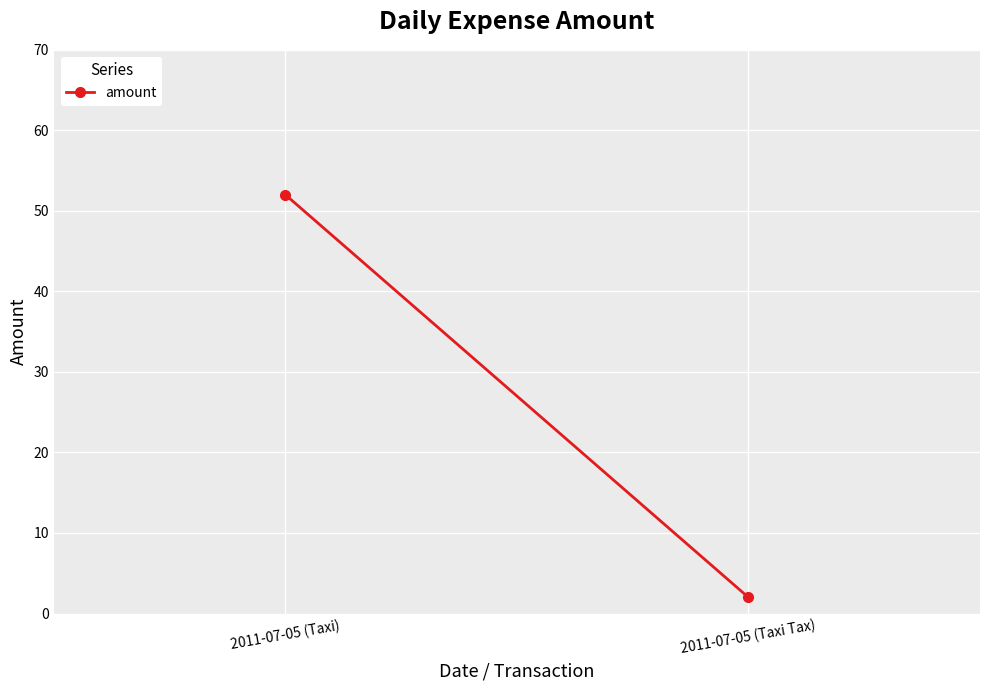

Is this an area chart (filled region under the line)?

No